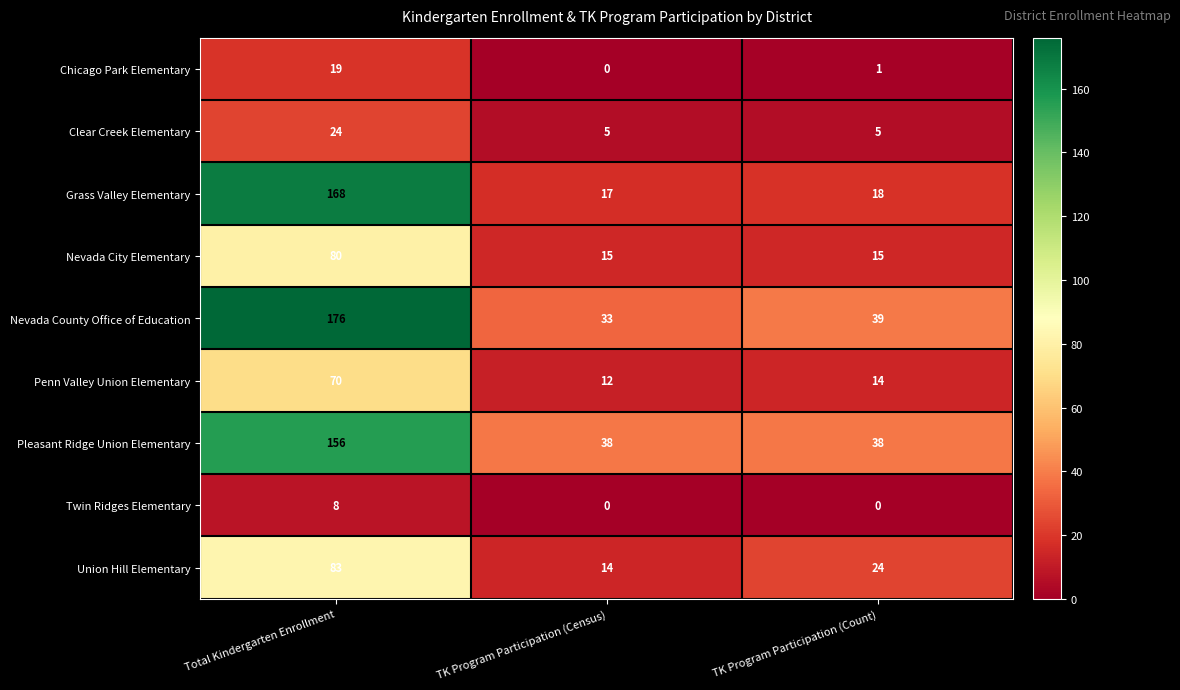

Reading left to right, list all the values displayed in this chart.

Chicago Park Elementary: Total Kindergarten Enrollment=19	TK Program Participation (Census)=0	TK Program Participation (Count)=1
Clear Creek Elementary: Total Kindergarten Enrollment=24	TK Program Participation (Census)=5	TK Program Participation (Count)=5
Grass Valley Elementary: Total Kindergarten Enrollment=168	TK Program Participation (Census)=17	TK Program Participation (Count)=18
Nevada City Elementary: Total Kindergarten Enrollment=80	TK Program Participation (Census)=15	TK Program Participation (Count)=15
Nevada County Office of Education: Total Kindergarten Enrollment=176	TK Program Participation (Census)=33	TK Program Participation (Count)=39
Penn Valley Union Elementary: Total Kindergarten Enrollment=70	TK Program Participation (Census)=12	TK Program Participation (Count)=14
Pleasant Ridge Union Elementary: Total Kindergarten Enrollment=156	TK Program Participation (Census)=38	TK Program Participation (Count)=38
Twin Ridges Elementary: Total Kindergarten Enrollment=8	TK Program Participation (Census)=0	TK Program Participation (Count)=0
Union Hill Elementary: Total Kindergarten Enrollment=83	TK Program Participation (Census)=14	TK Program Participation (Count)=24